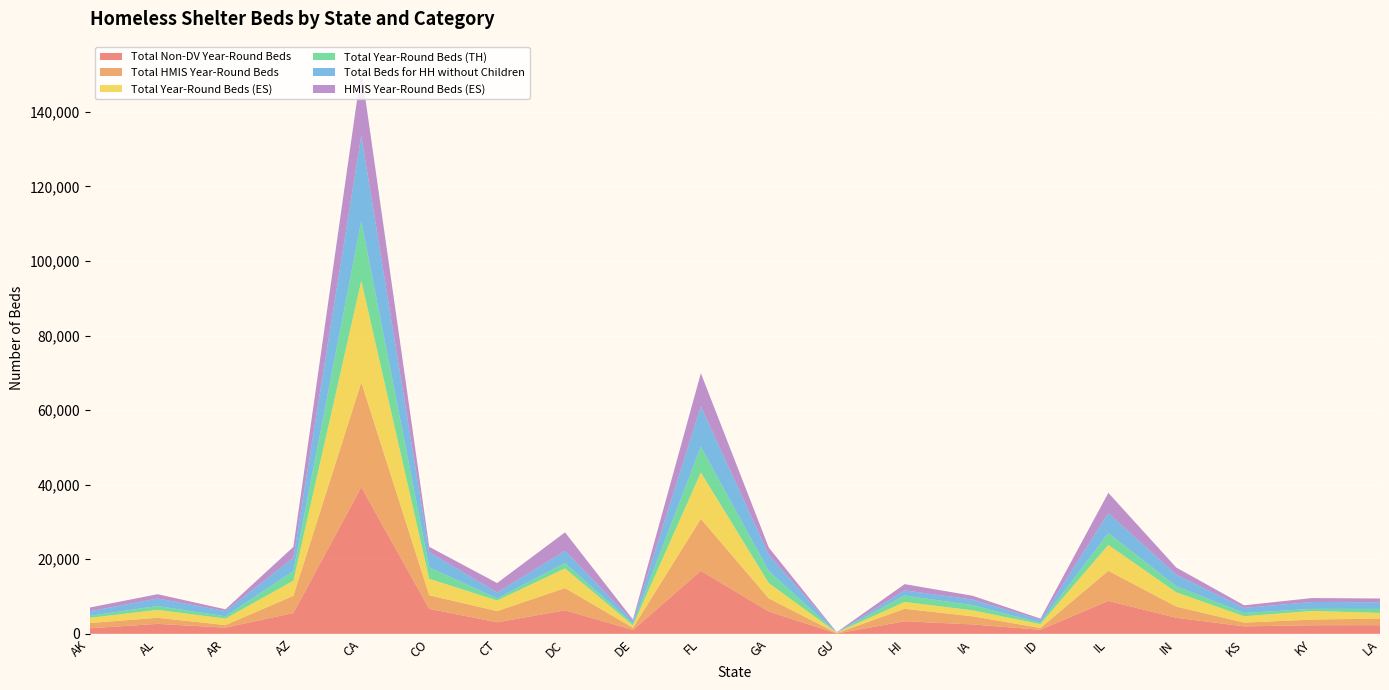

Reading left to right, list all the values displayed in this chart.

Total Non-DV Year-Round Beds: AK=1490	AL=2673	AR=1667	AZ=5593	CA=39345	CO=6706	CT=3099	DC=6326	DE=1043	FL=16911	GA=5997	GU=94	HI=3370	IA=2528	ID=1088	IL=8834	IN=4301	KS=2005	KY=2305	LA=2325
Total HMIS Year-Round Beds: AK=1407	AL=1633	AR=685	AZ=4612	CA=28119	CO=3643	CT=3004	DC=5952	DE=594	FL=13929	GA=3511	GU=89	HI=3346	IA=2177	ID=485	IL=8083	IN=3012	KS=1014	KY=1523	LA=1779
Total Year-Round Beds (ES): AK=1398	AL=2114	AR=1738	AZ=4058	CA=27246	CO=4425	CT=2835	DC=5268	DE=629	FL=12424	GA=4117	GU=134	HI=1838	IA=1601	ID=1033	IL=6939	IN=3823	KS=1698	KY=2310	LA=1508
Total Year-Round Beds (TH): AK=542	AL=1040	AR=624	AZ=2588	CA=16004	CO=3082	CT=582	DC=1453	DE=488	FL=6948	GA=3246	GU=6	HI=1726	IA=1401	ID=380	IL=3195	IN=1645	KS=881	KY=565	LA=1075
Total Beds for HH without Children: AK=1210	AL=2008	AR=1394	AZ=3535	CA=22945	CO=4040	CT=1566	DC=3286	DE=659	FL=10817	GA=4329	GU=29	HI=1372	IA=1483	ID=733	IL=5338	IN=3084	KS=1349	KY=1844	LA=1773
HMIS Year-Round Beds (ES): AK=1004	AL=1165	AR=469	AZ=2942	CA=17615	CO=1447	CT=2536	DC=4938	DE=421	FL=8874	GA=1949	GU=83	HI=1679	IA=1029	ID=368	IL=5427	IN=1922	KS=704	KY=1056	LA=1016